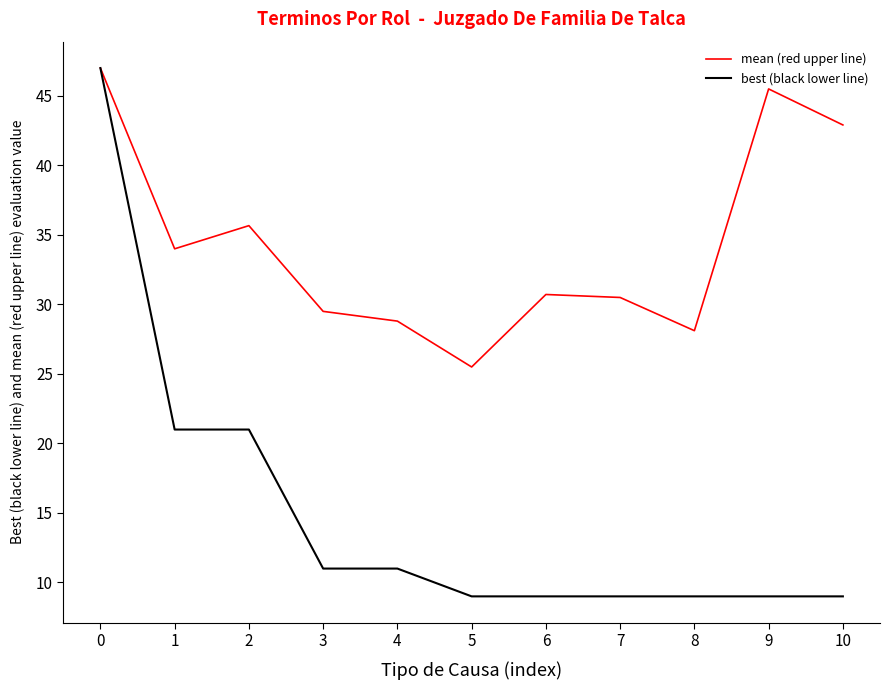

What is the difference between the mean (red upper line) values at 5 and 3?

4.0